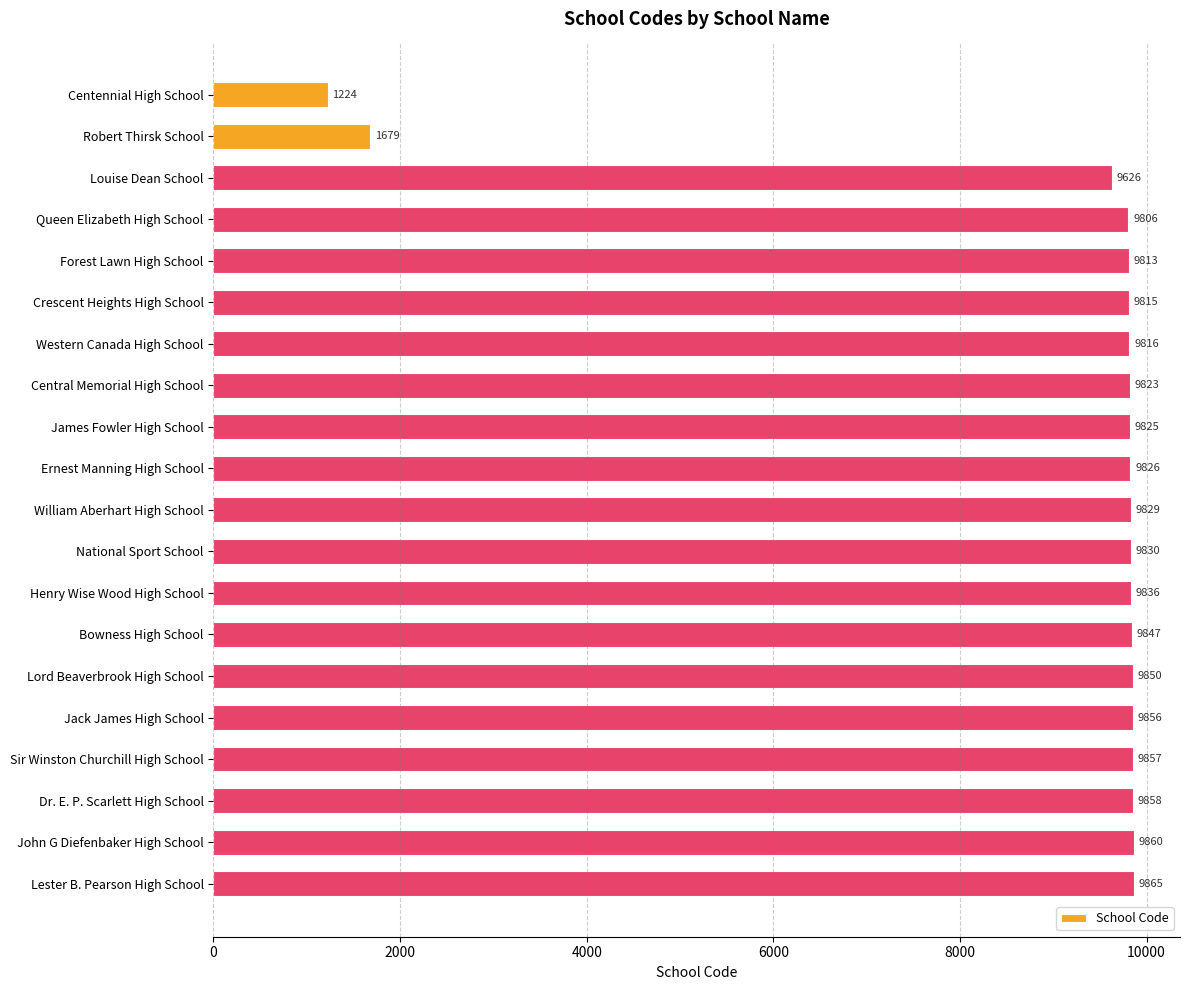

What is the maximum value shown in the chart?

9865